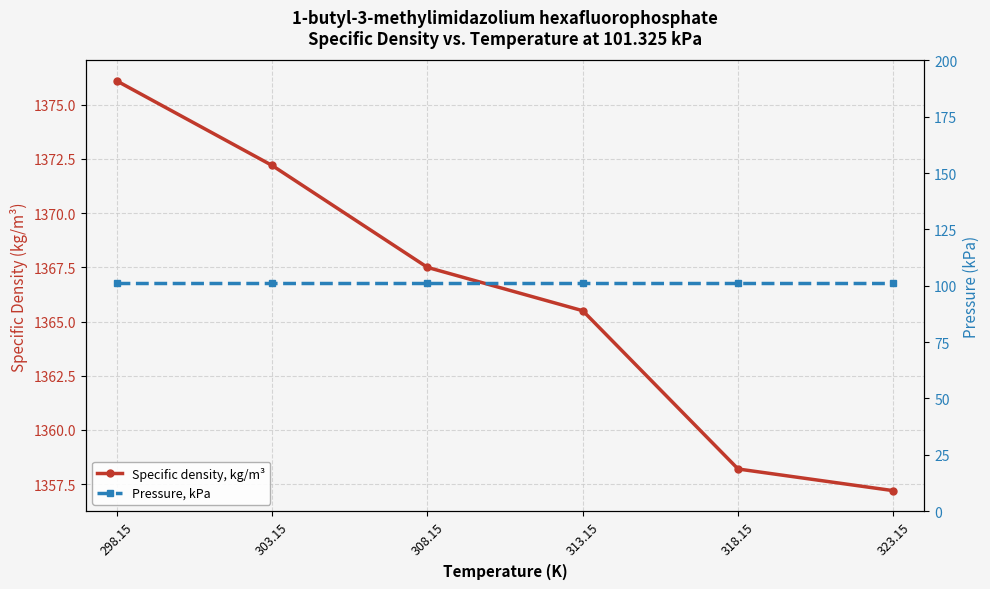

True or false: Pressure, kPa has more than 0 points higher than both neighbors.

False